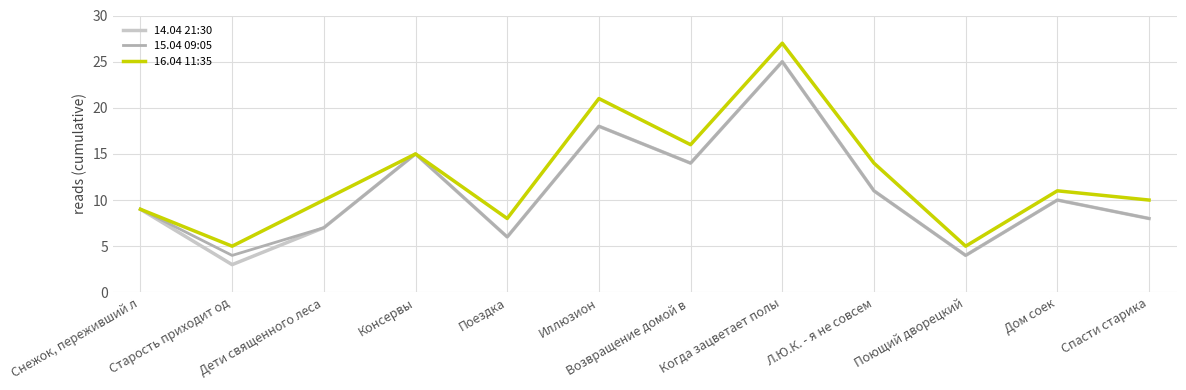

Which category has the highest value in the 15.04 09:05 series?

Когда зацветает полы